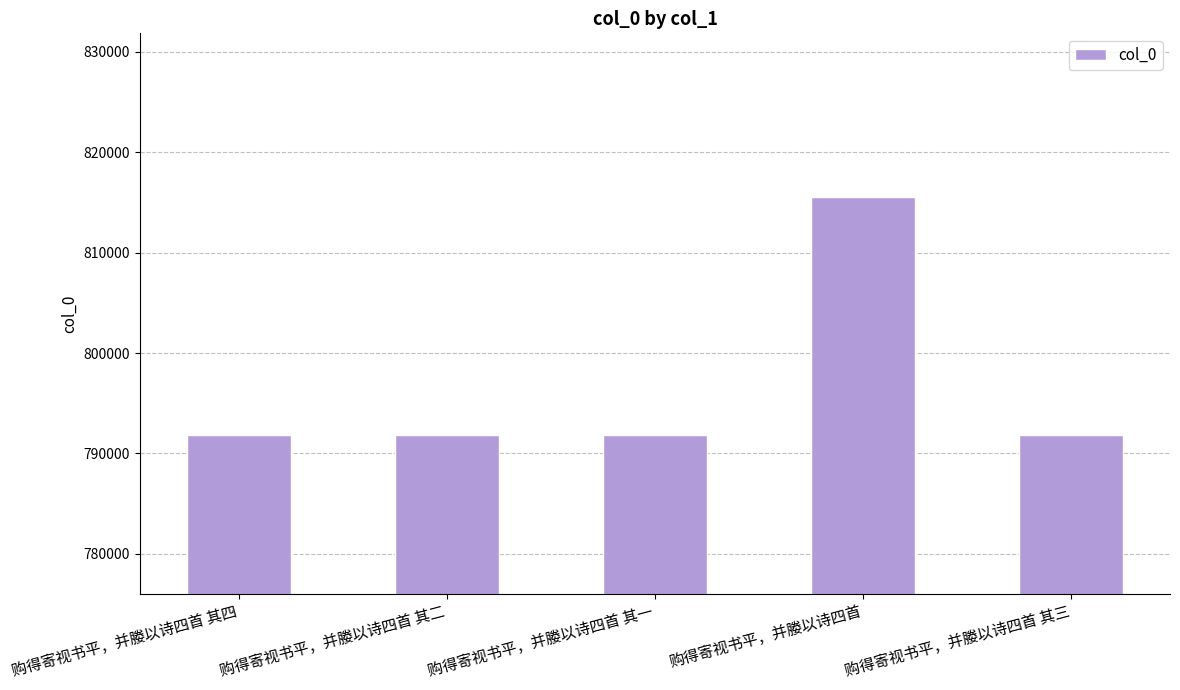

At which label does the data first exceed 791857?

购得寄视书平，并媵以诗四首 其四